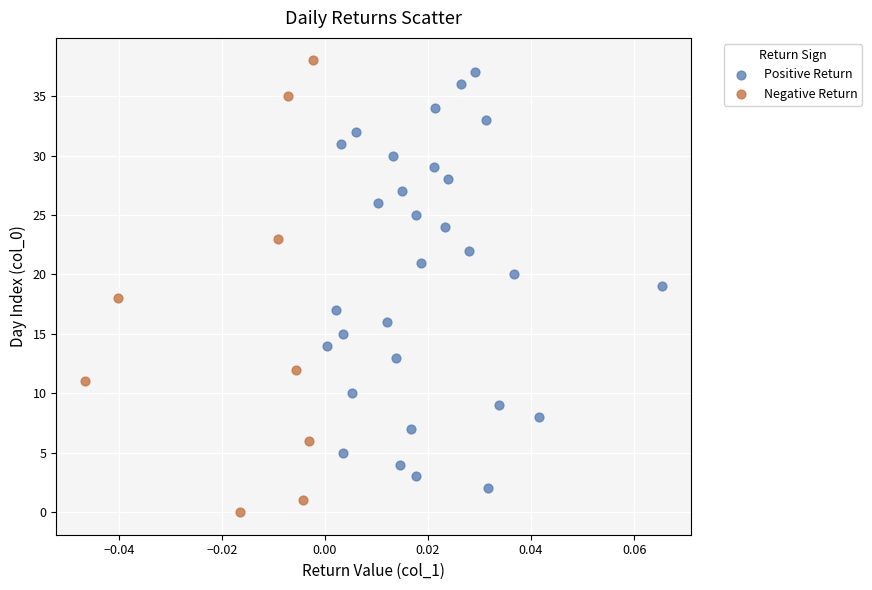

Which series reaches the minimum Y coordinate?

Negative Return